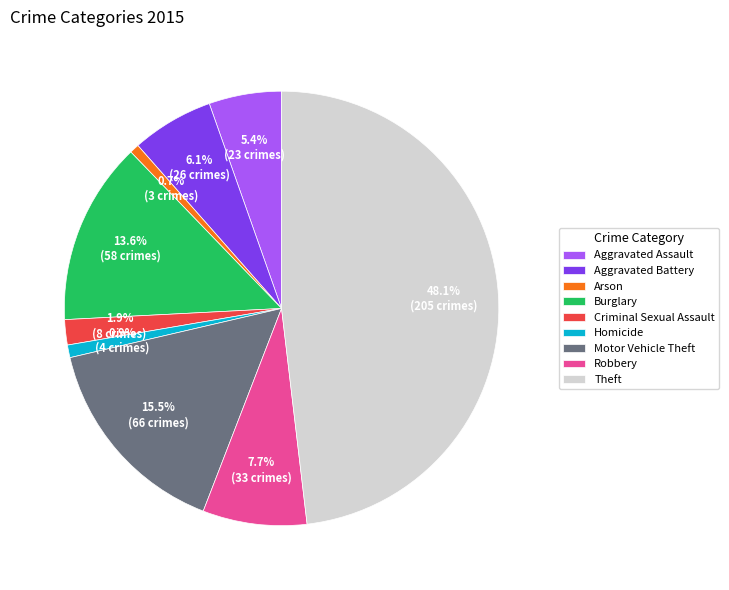

What percentage is the Burglary slice, to the nearest percent?

14%